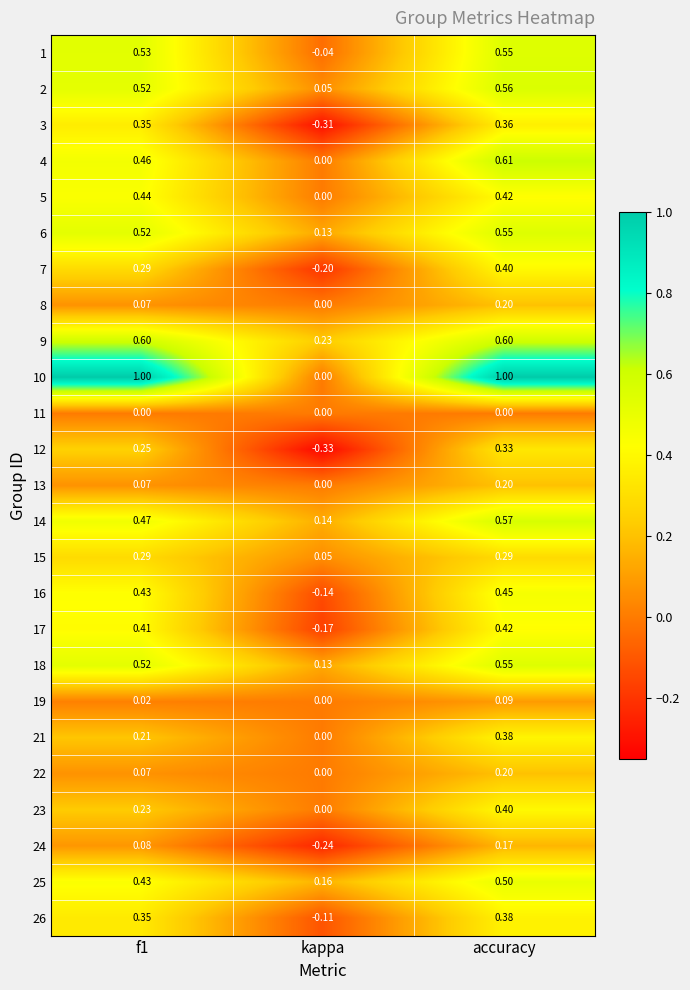

At which label does 8 reach its minimum?

kappa